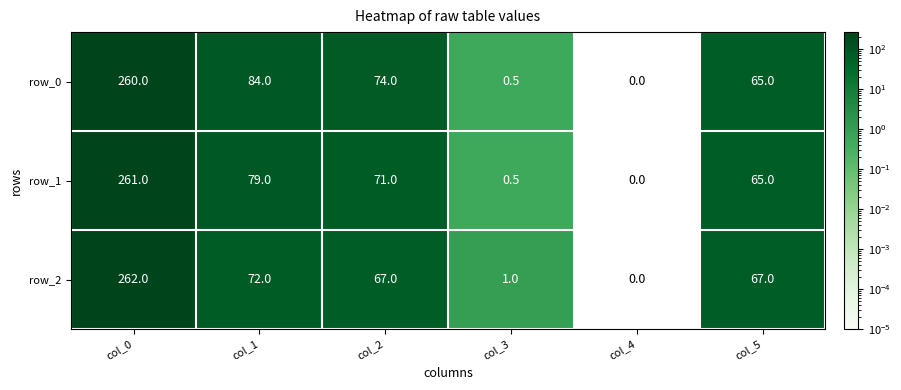

Rank the categories by row_0 value from highest to lowest.

col_0, col_1, col_2, col_5, col_3, col_4